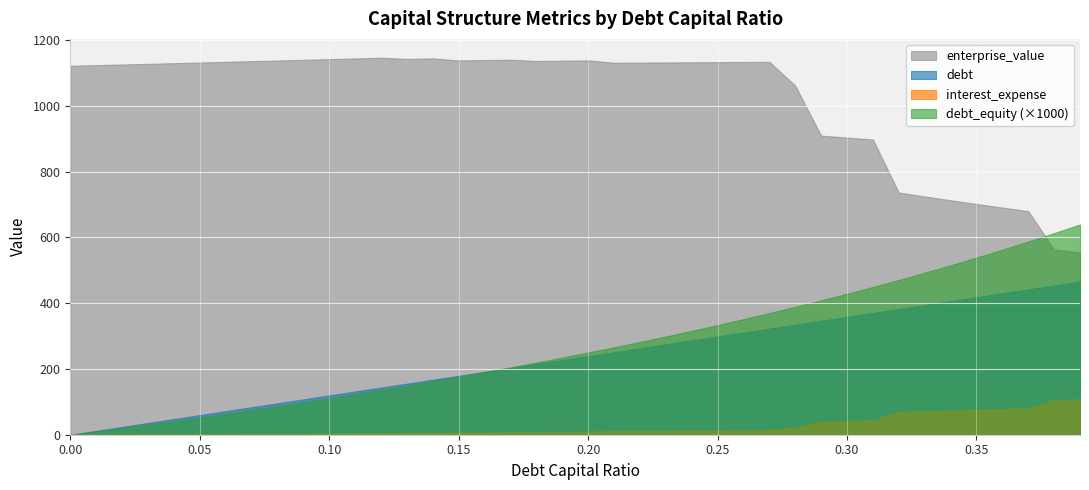

True or false: debt_capital and enterprise_value cross at least once.

False